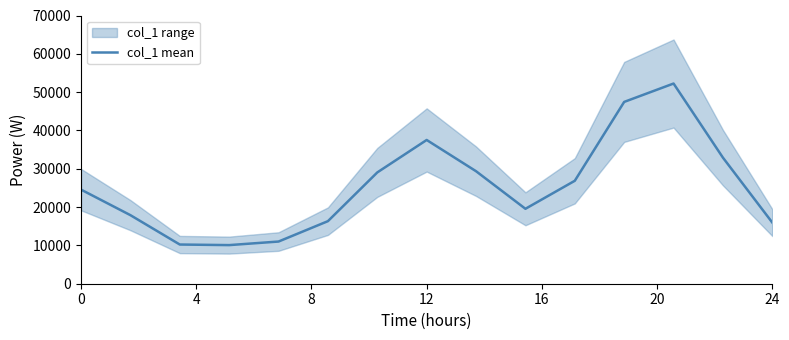

What is the value of the 8th point from the left?

37514.8